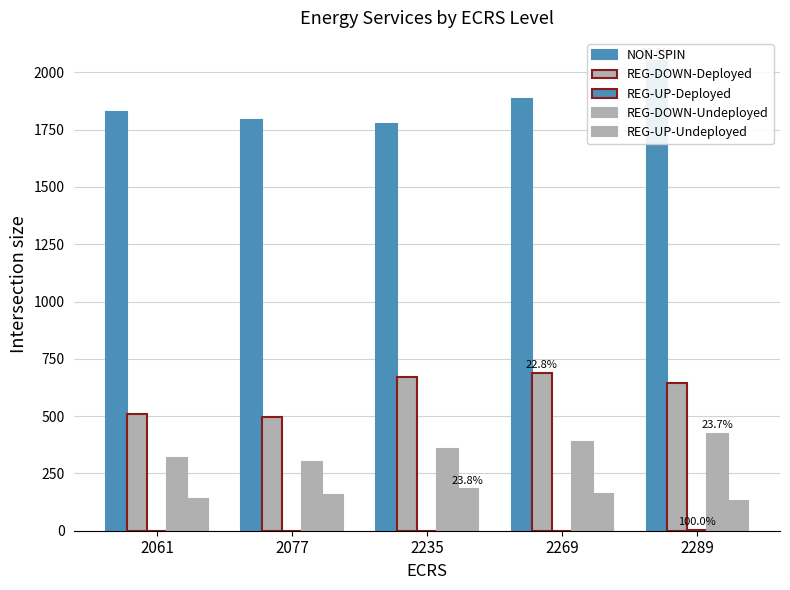

At which label is REG-UP-Undeployed closest to 155?

2077